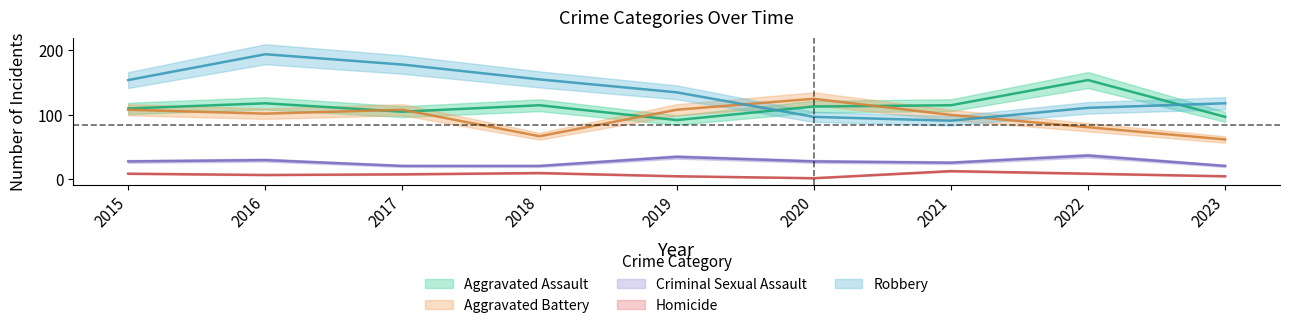

Which series has the largest range (max minus min)?

Robbery